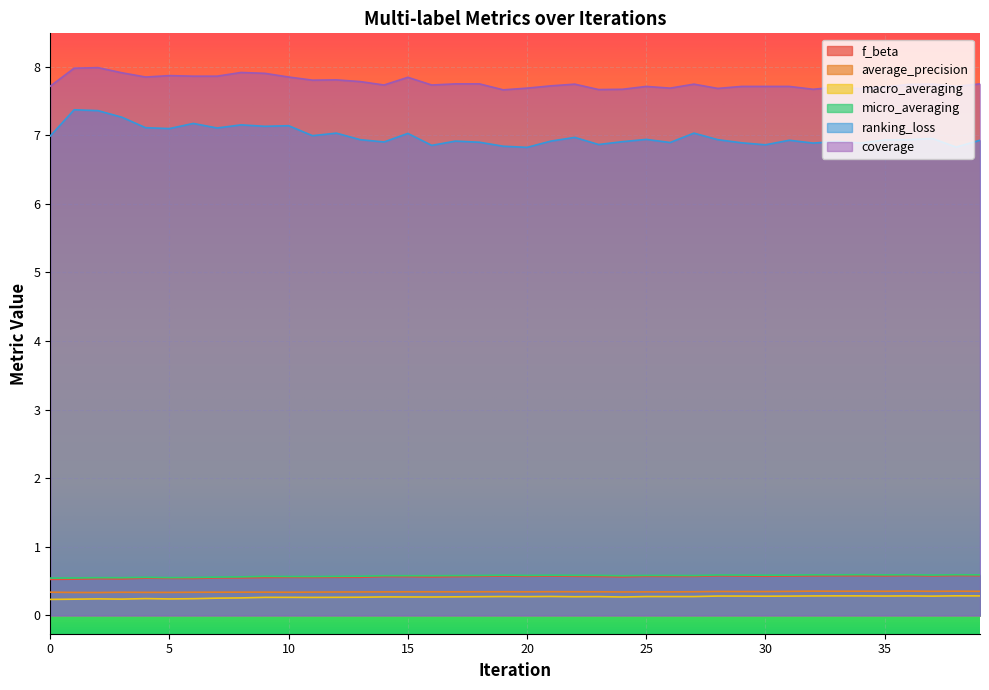

At which label does ranking_loss reach its minimum?

20